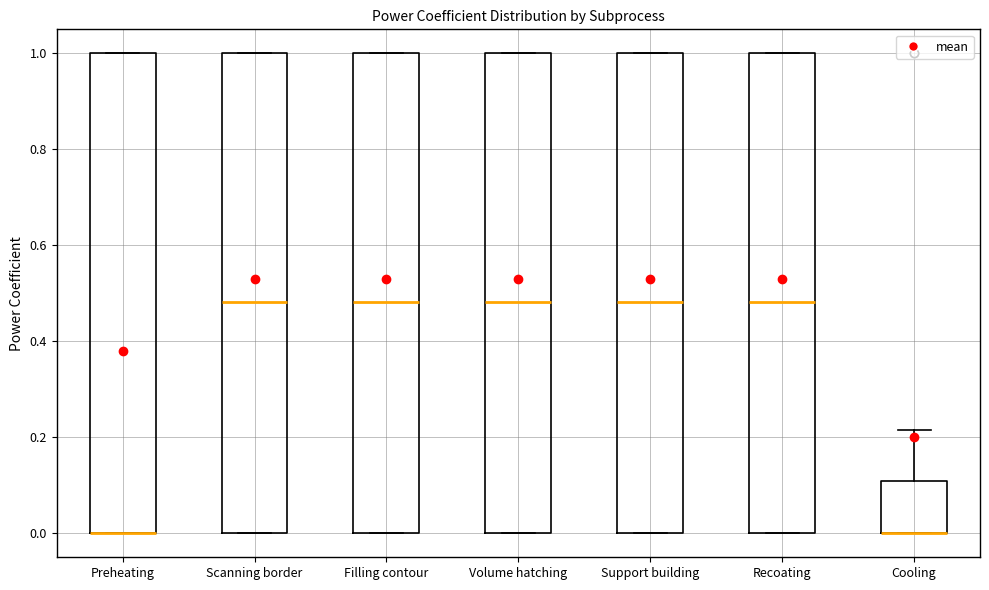

Where does the upper whisker of the box for Cooling end on the y-axis? The values are not printed on the chart, so give them approximately, as read against the axis.

0.22